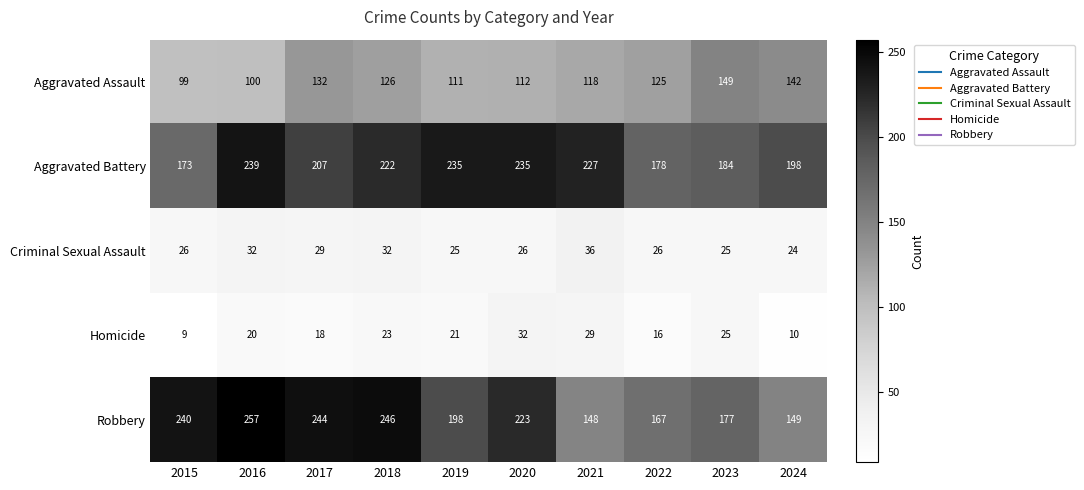

Is the value of Aggravated Assault at 2024 greater than the value of Criminal Sexual Assault at 2015?

Yes